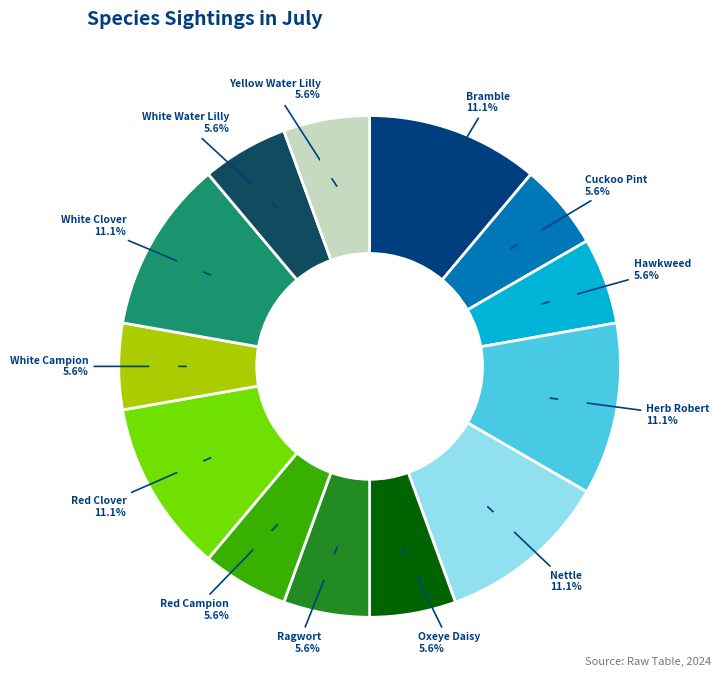

What percentage is the Ragwort slice, to the nearest percent?

6%